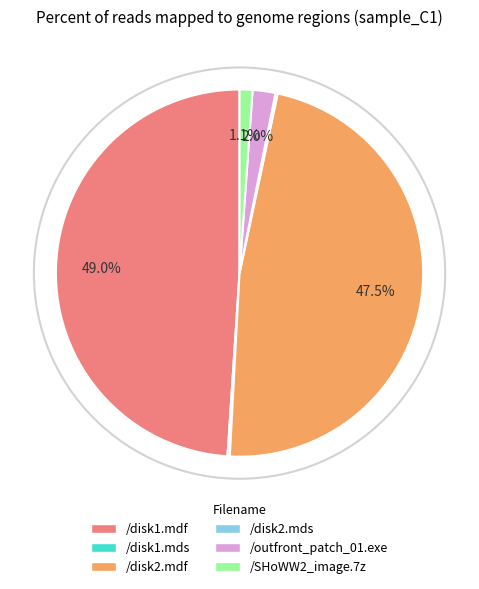

What percentage do /disk2.mdf and /disk1.mdf together represent?

96.5%